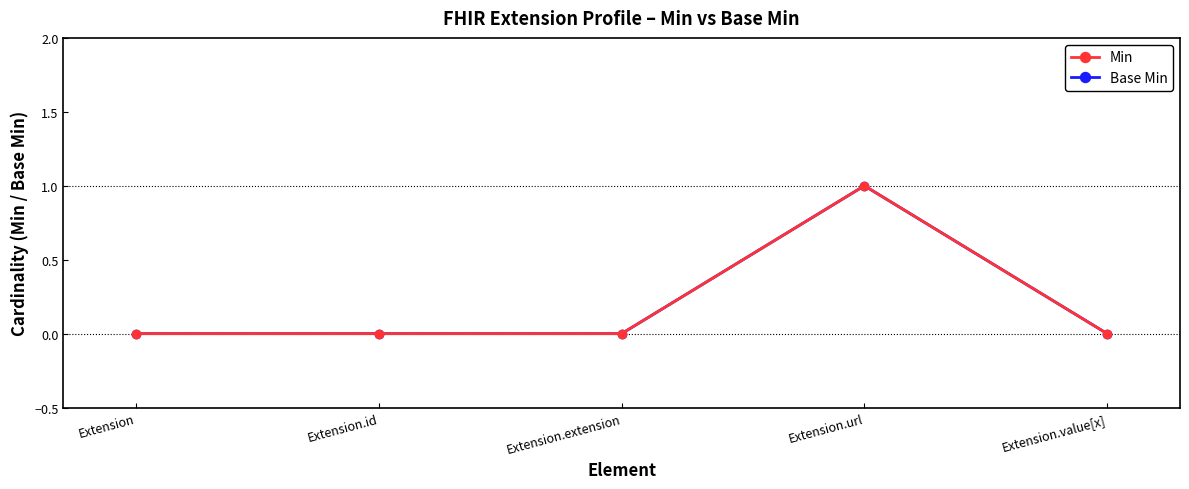

The value of Min at Extension.extension is 0. True or false?

True